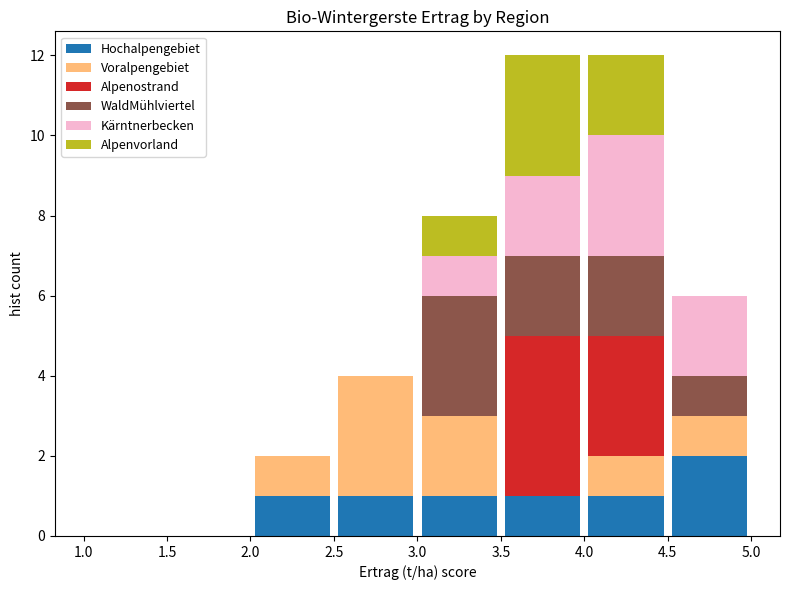

Reading left to right, list every stacked bar in this chart as the range it spans on the x-axis followed by its total height. The values are not printed on the chart, so give them approximately, as read against the axis.

1.0 to 1.5: 0
1.5 to 2.0: 0
2.0 to 2.5: 2
2.5 to 3.0: 4
3.0 to 3.5: 8
3.5 to 4.0: 12
4.0 to 4.5: 12
4.5 to 5.0: 6